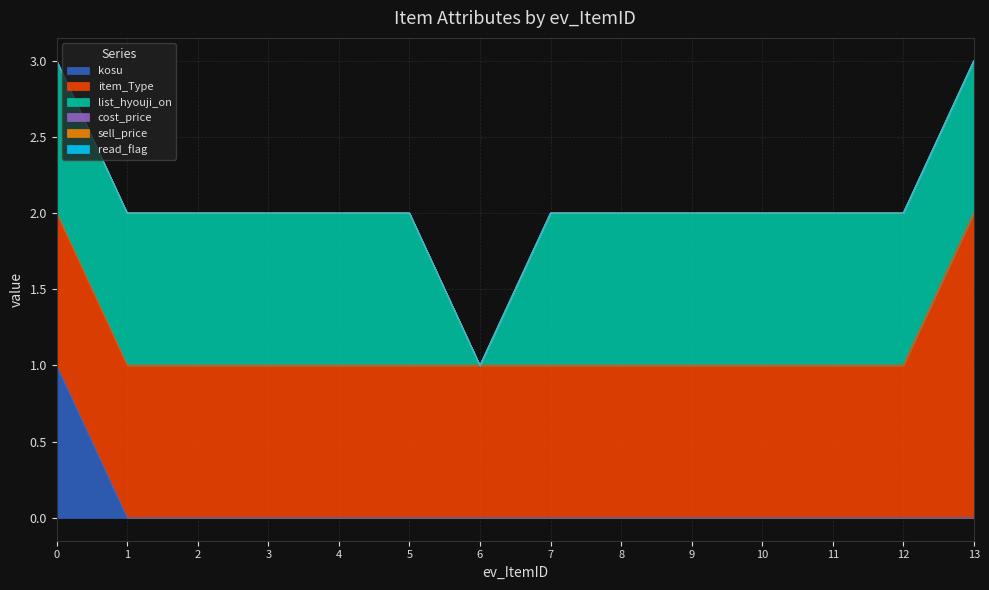

The value of sell_price at 7 is 0. True or false?

True